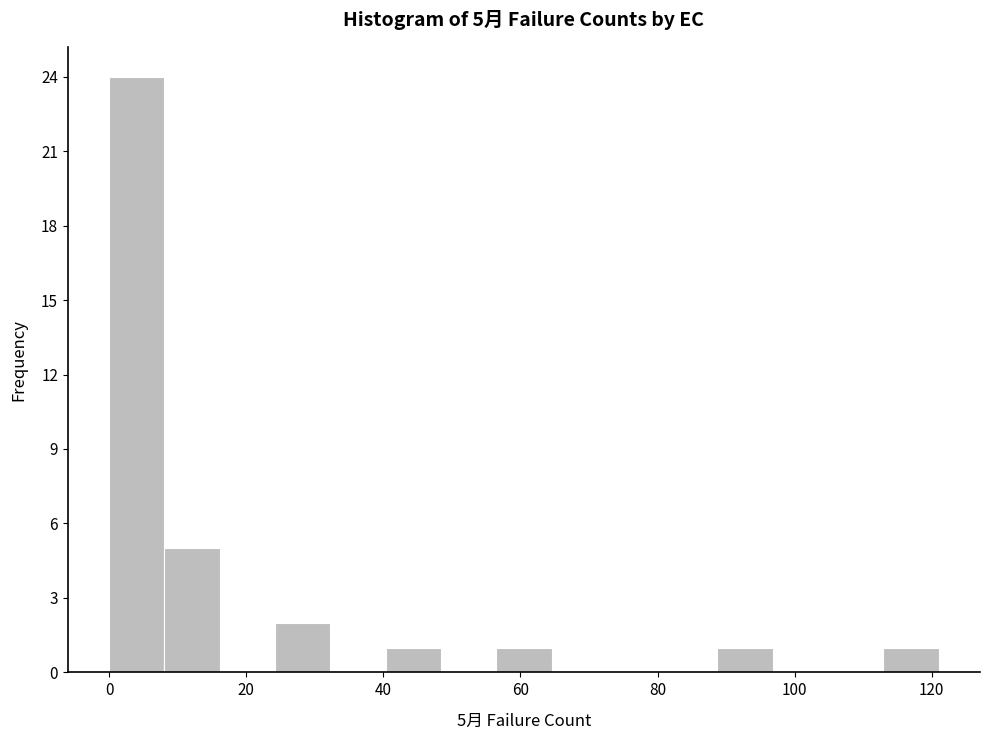

Over which range of the x-axis is the bar tallest?

0 to 8